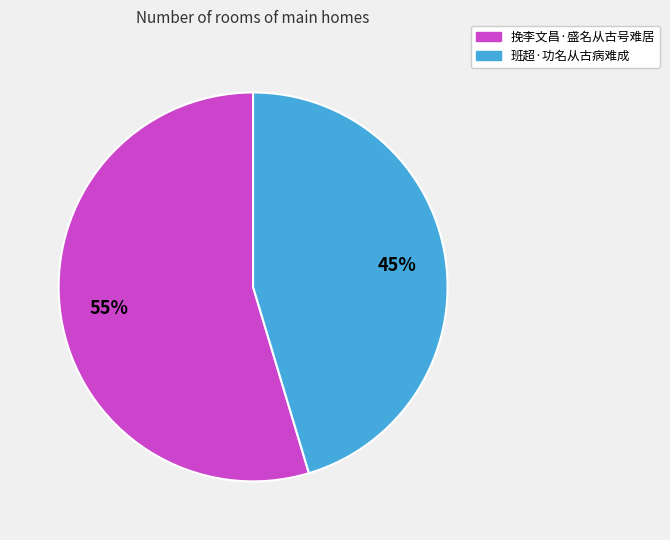

Which category has the smallest portion of the pie?

班超·功名从古病难成